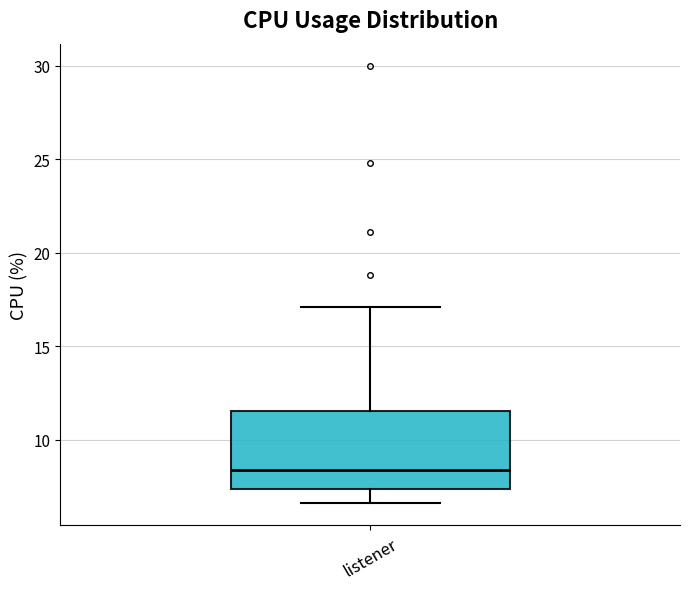

Transcribe this box plot: give where the median line is, the range the box spans, and where the two whiskers end, as read against the y-axis. The values are not printed on the chart, so give them approximately, as read against the axis.

median 8.5, box 7.5 to 11.5, whiskers 6.5 to 17.0